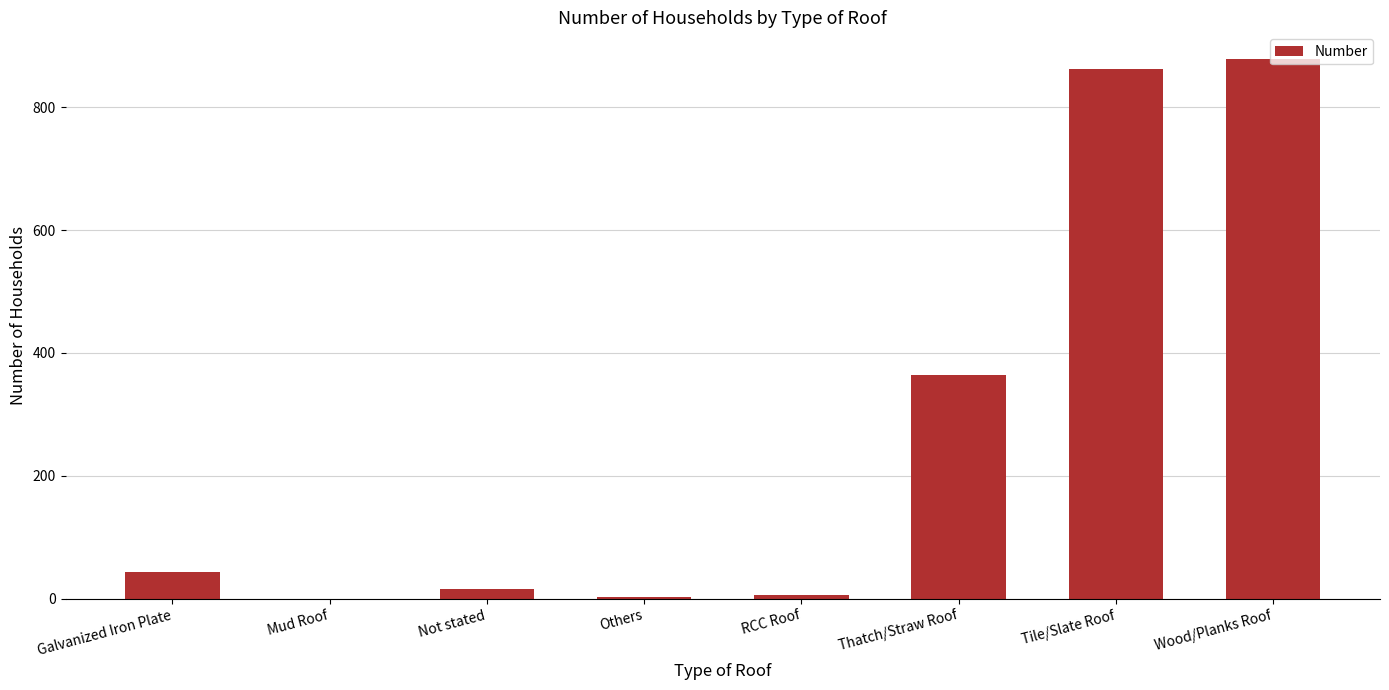

What is the greatest value displayed?

878